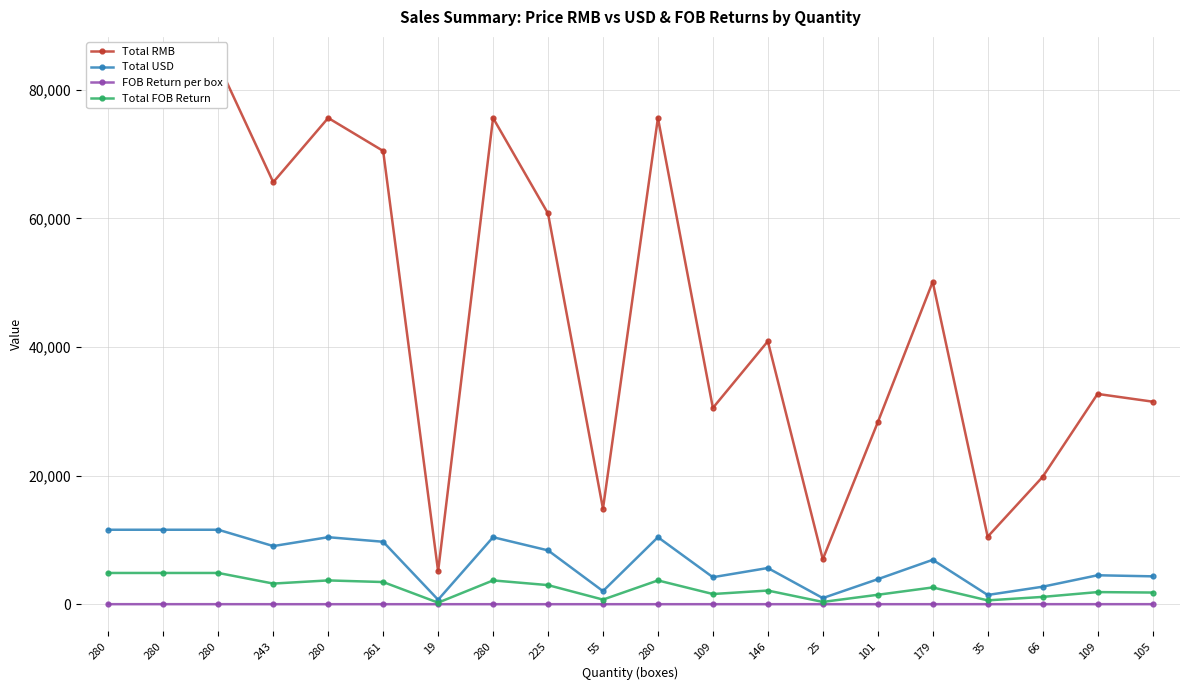

List the labels in order of FOB Return per box value, smallest first.

243, 280, 261, 19, 280, 225, 55, 280, 109, 146, 25, 101, 179, 280, 280, 280, 35, 66, 109, 105